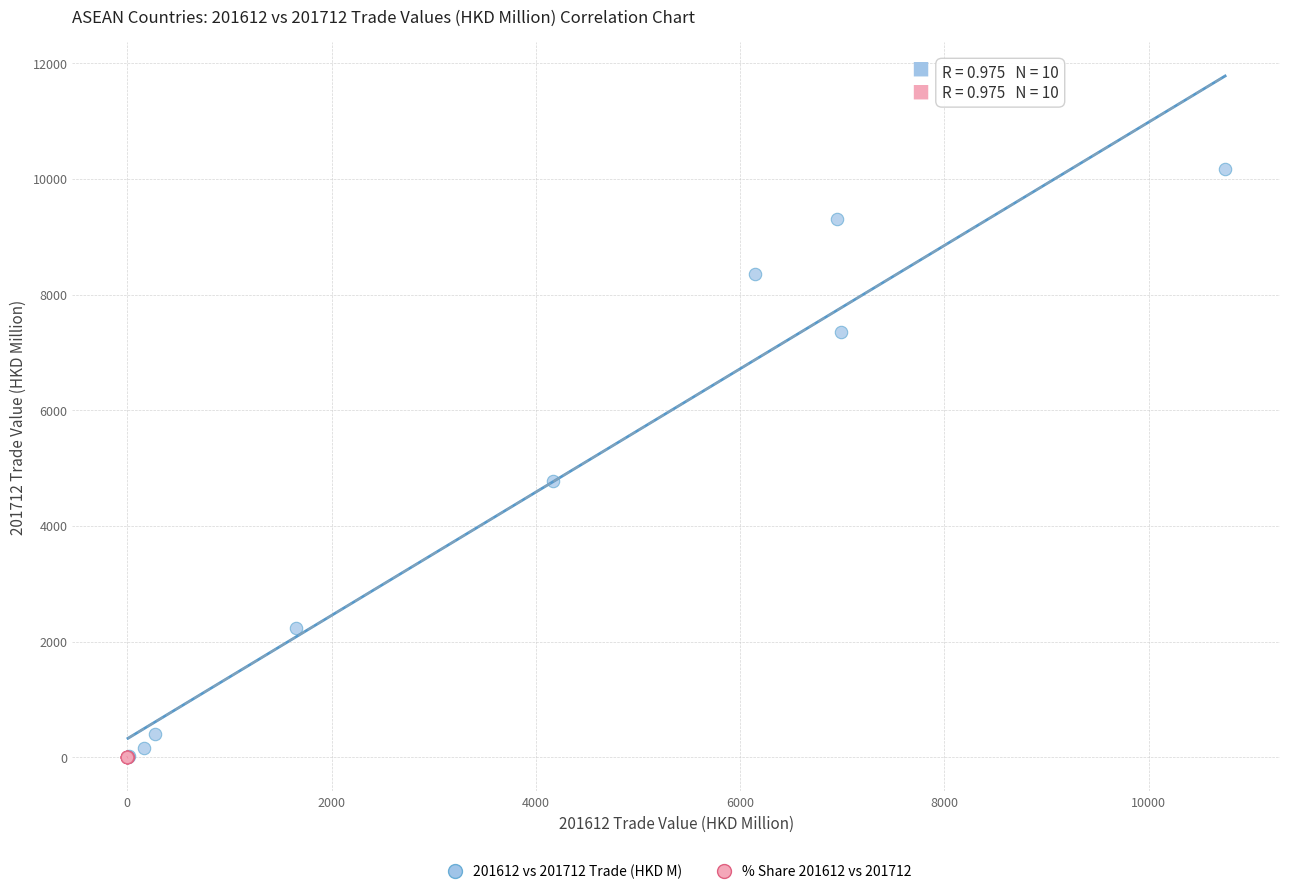

Which series has the largest Y range (max minus min)?

201612 vs 201712 Trade (HKD M)